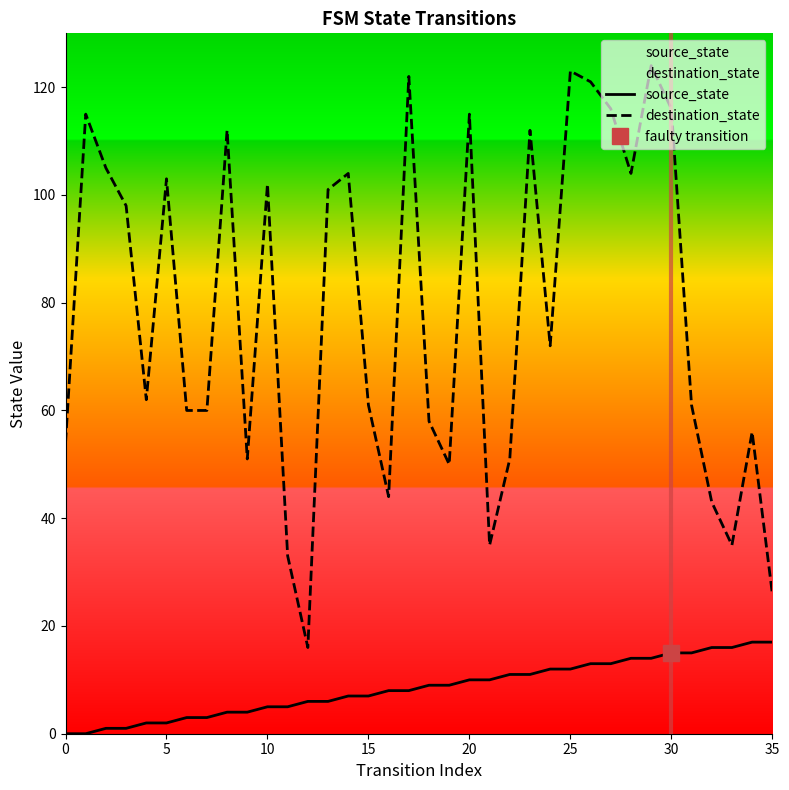

List the series in order of their peak value, highest first.

destination_state, source_state